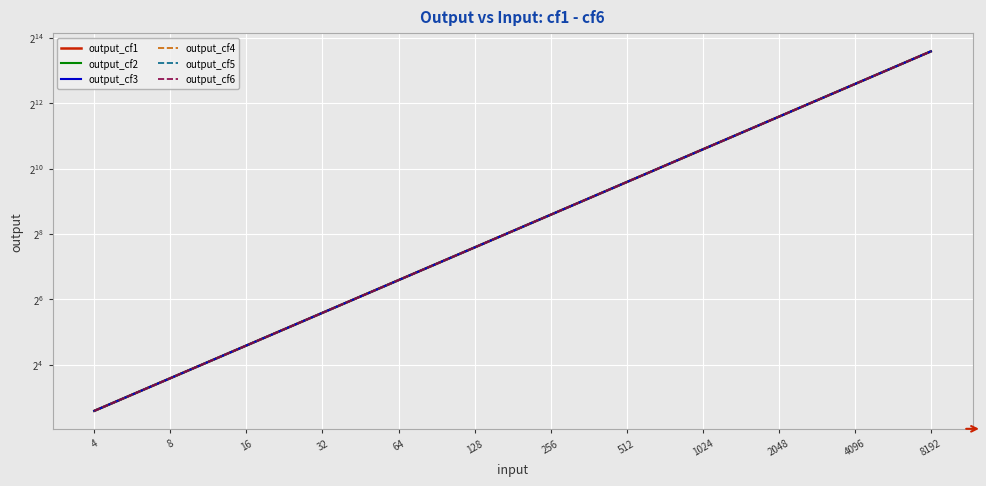

The output_cf5 series shows 768 at 512. True or false?

True